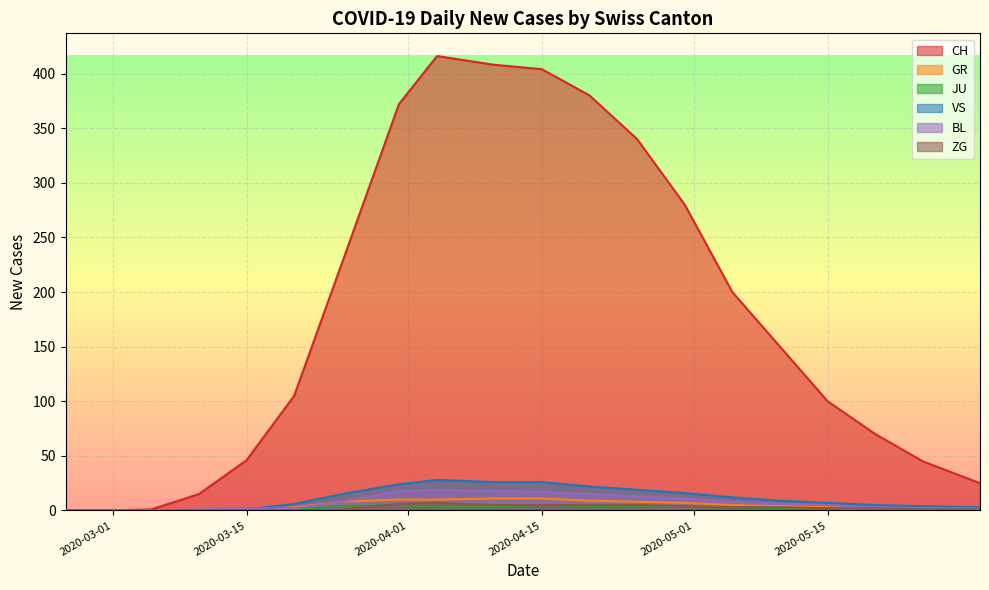

What is the difference between the maximum and second lowest values in the VS series?

28